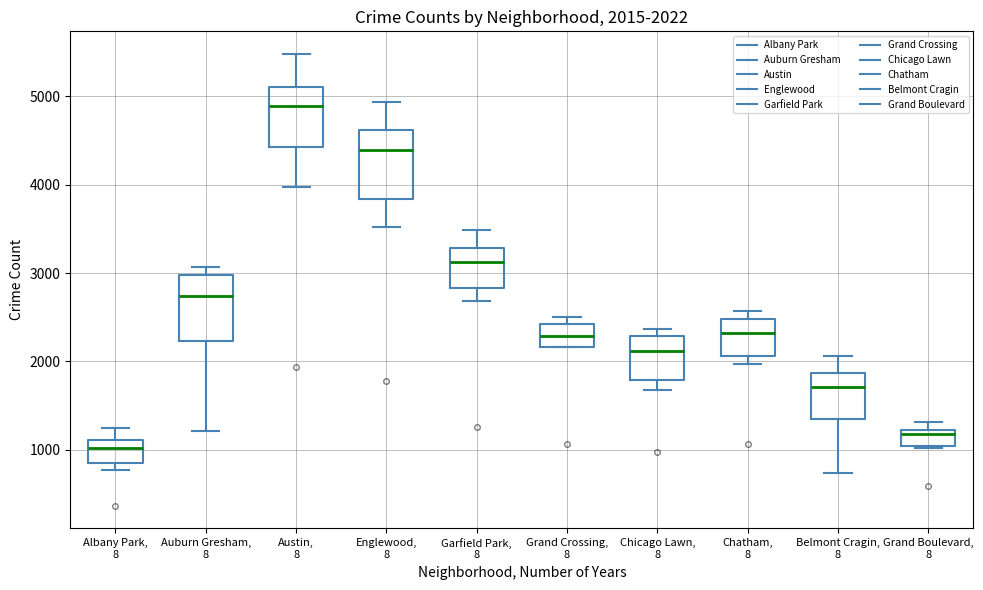

Which box's median line is the highest?

Austin, 8